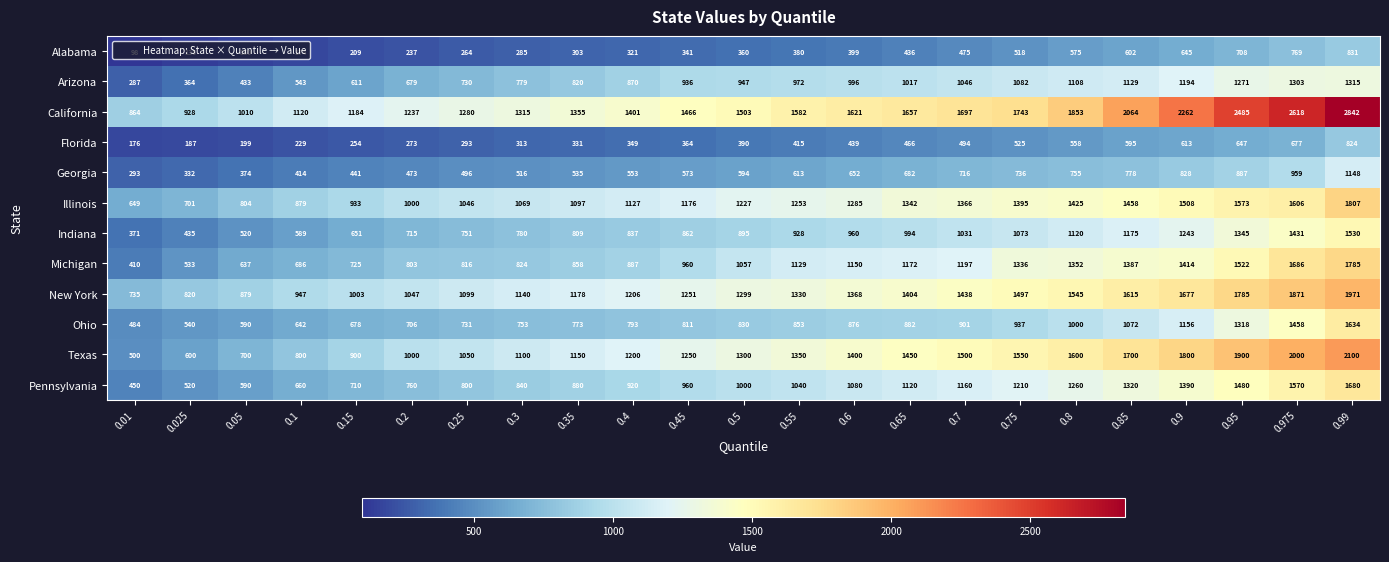

What is the difference between the maximum and minimum values in the Arizona series?

1028